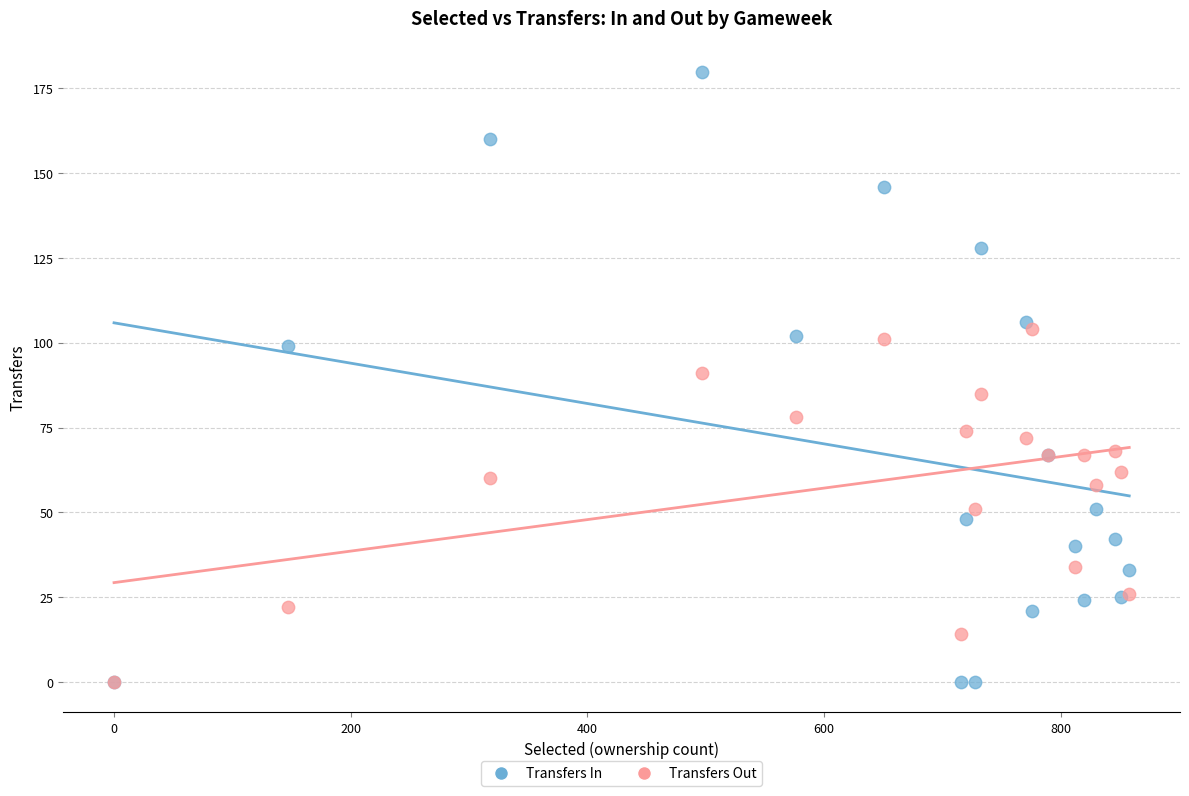

Which series has the widest spread of Y values?

Transfers In